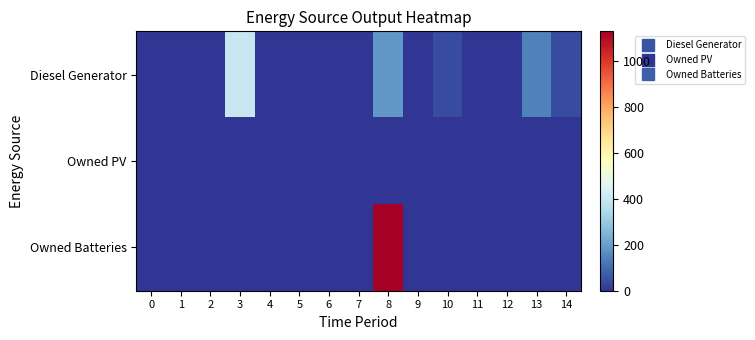

At how many categories does at least one series exceed 275?

2